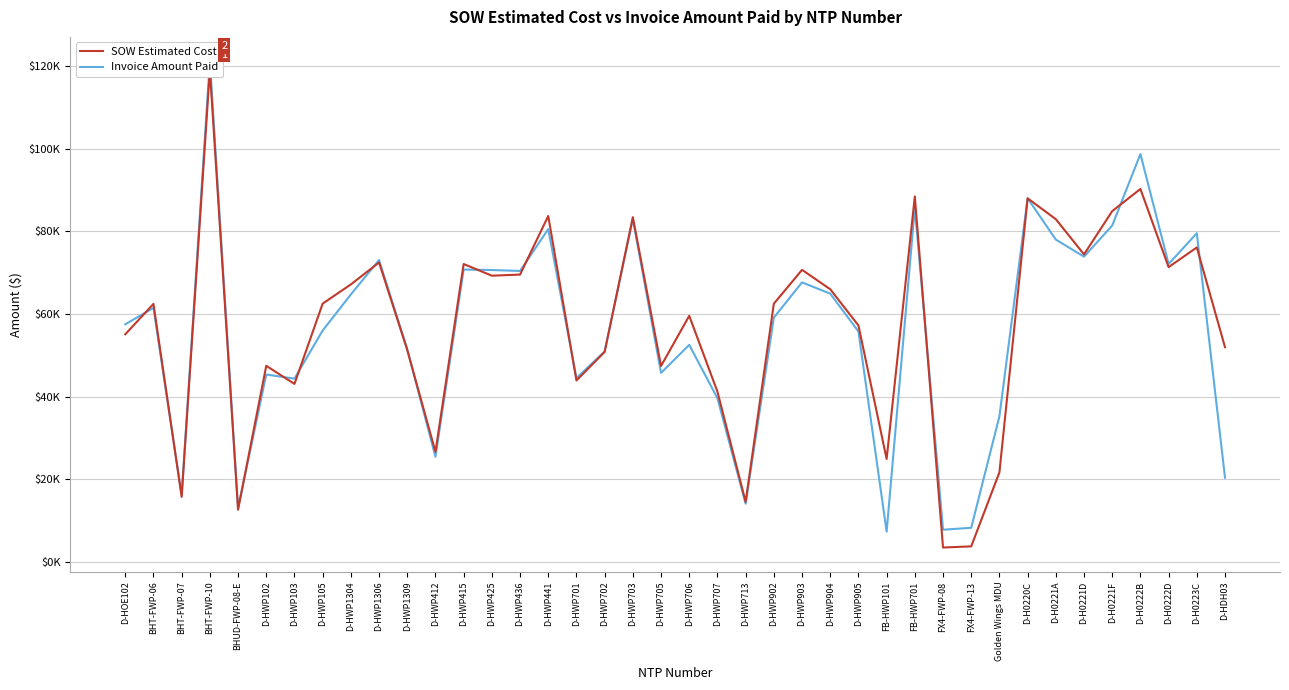

Where is SOW Estimated Cost nearest to the value 61280?

BHT-FWP-06